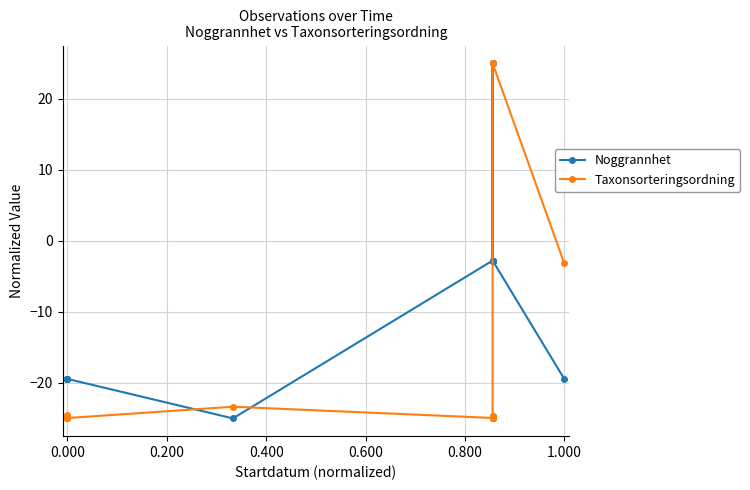

What is the difference between the maximum and second lowest values in the Taxonsorteringsordning series?

50.0